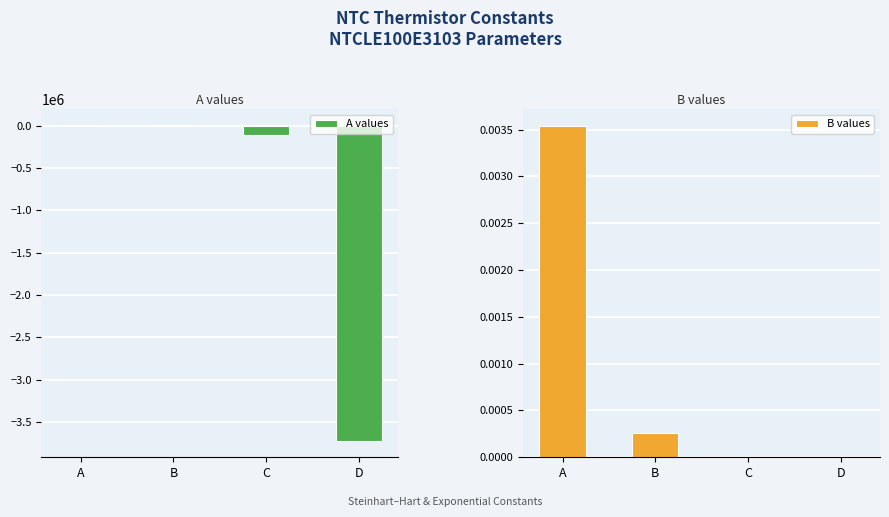

What is the value of the A values bar at the 3rd from the left?

-115334.0